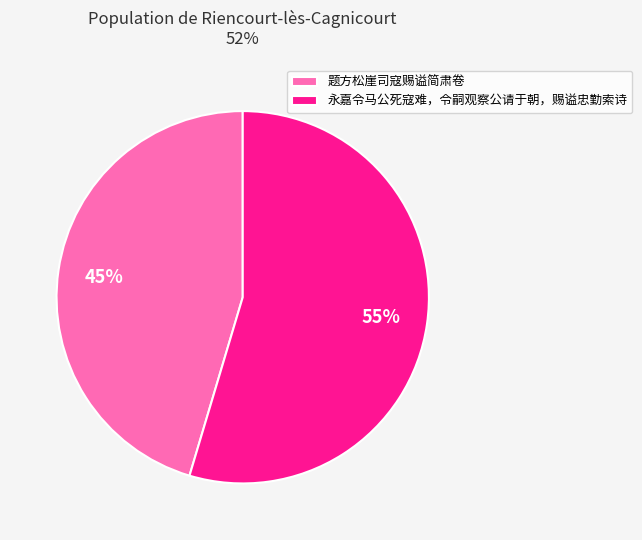

What is the majority slice?

永嘉令马公死寇难，令嗣观察公请于朝，赐谥忠勤索诗